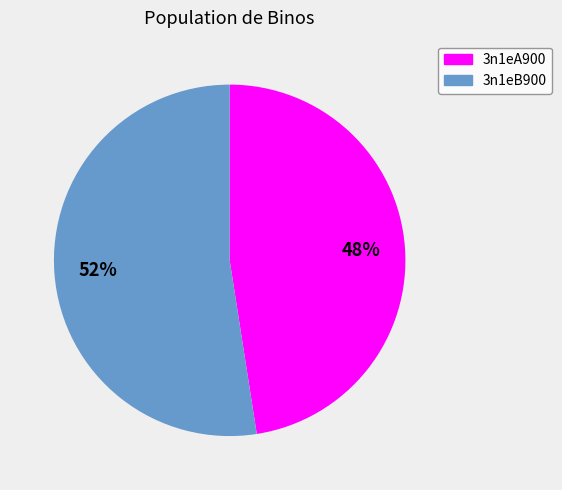

Rank the categories by value from lowest to highest.

3n1eA900, 3n1eB900